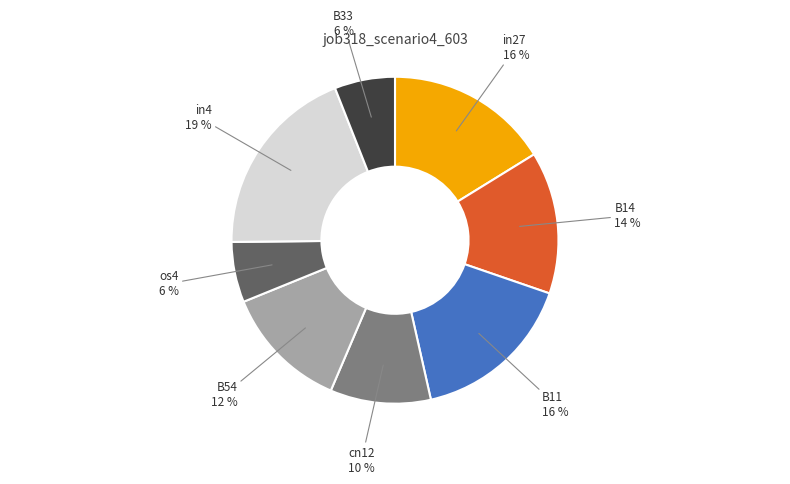

Is there a majority slice in this chart?

No